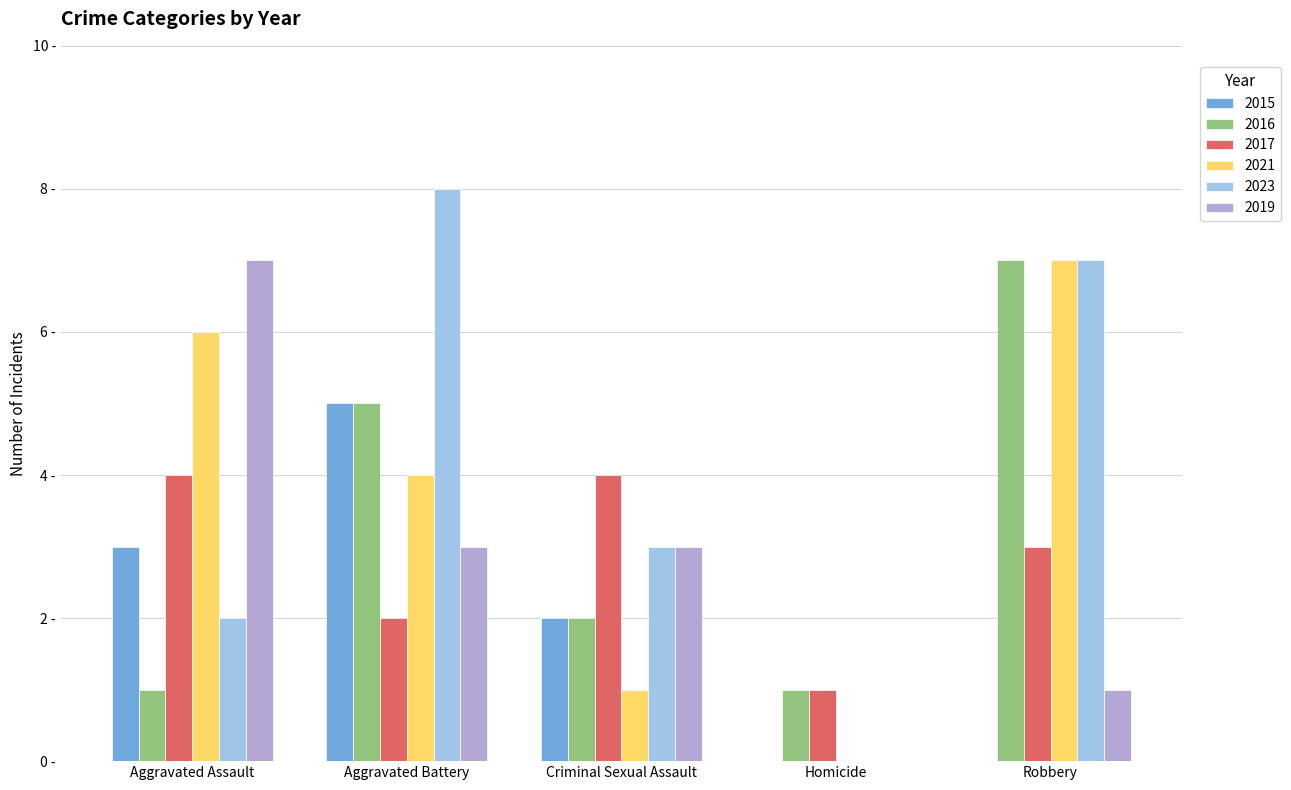

At how many categories does at least one series exceed 5?

3